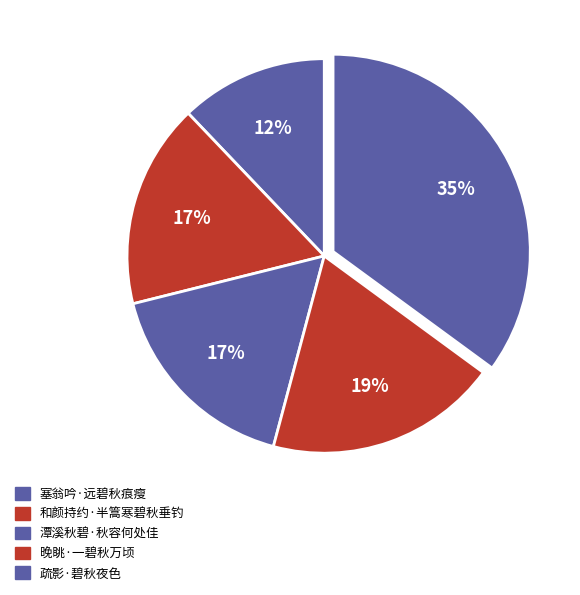

Does 塞翁吟·远碧秋痕瘦 represent more than half of the total?

No